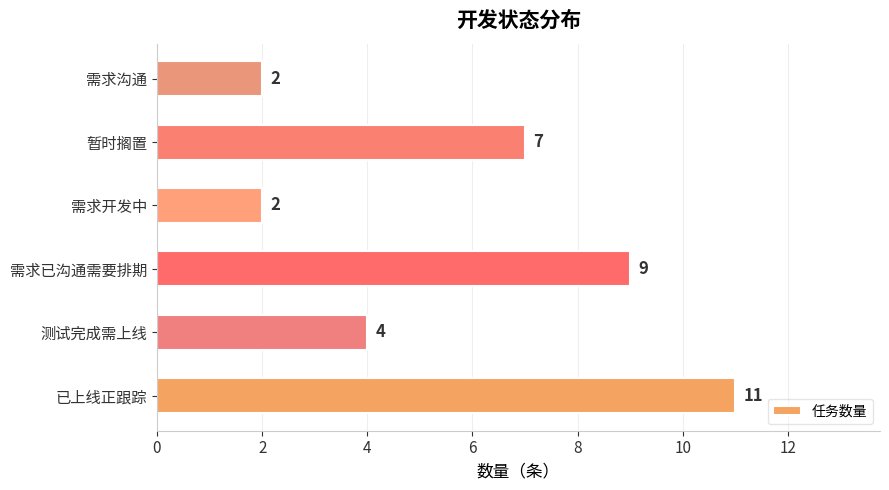

Reading top to bottom, list all the values displayed in this chart.

需求沟通=2	暂时搁置=7	需求开发中=2	需求已沟通需要排期=9	测试完成需上线=4	已上线正跟踪=11